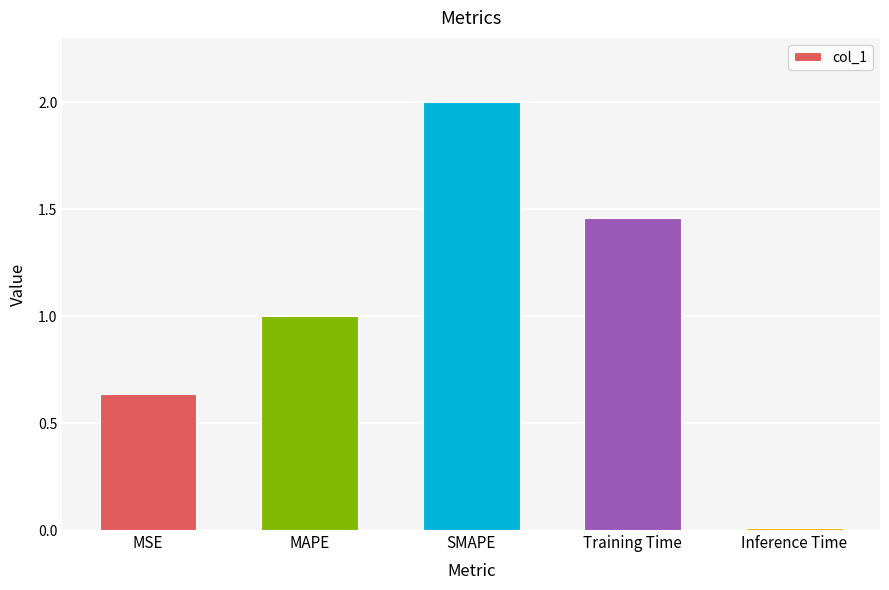

What is the change in value from MAPE to SMAPE?

+1.0